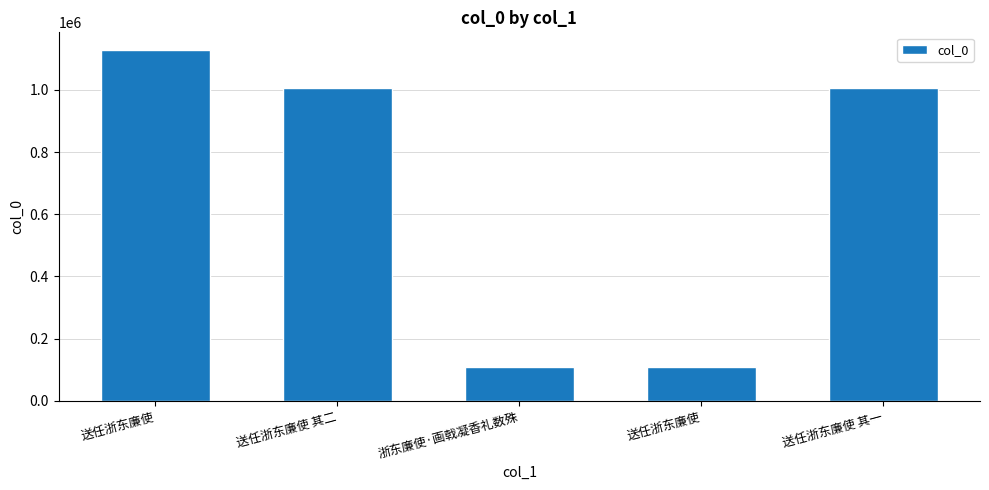

What is the difference between the second highest and second lowest values?

896937